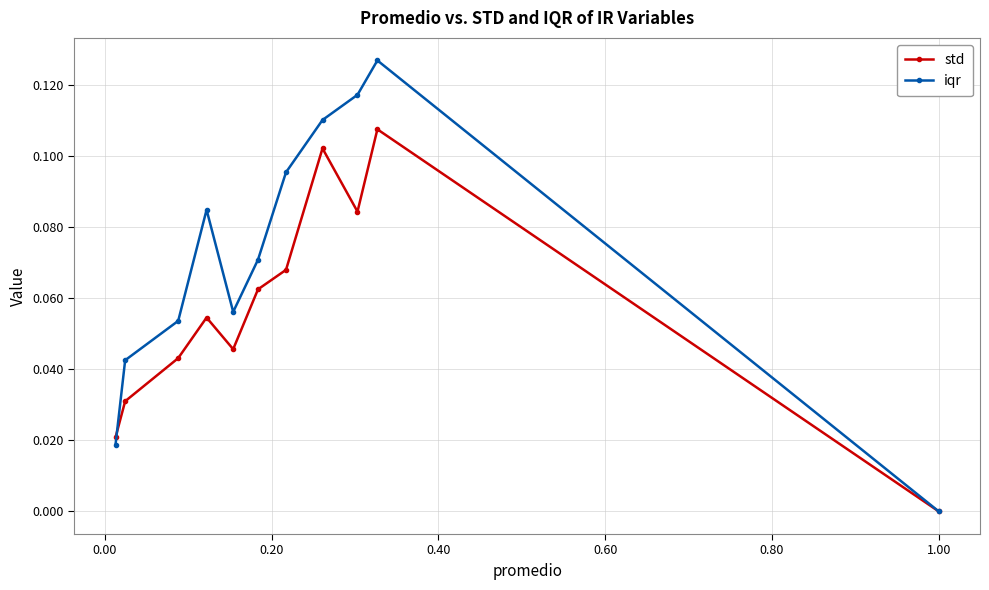

Which series has the widest spread of values?

iqr